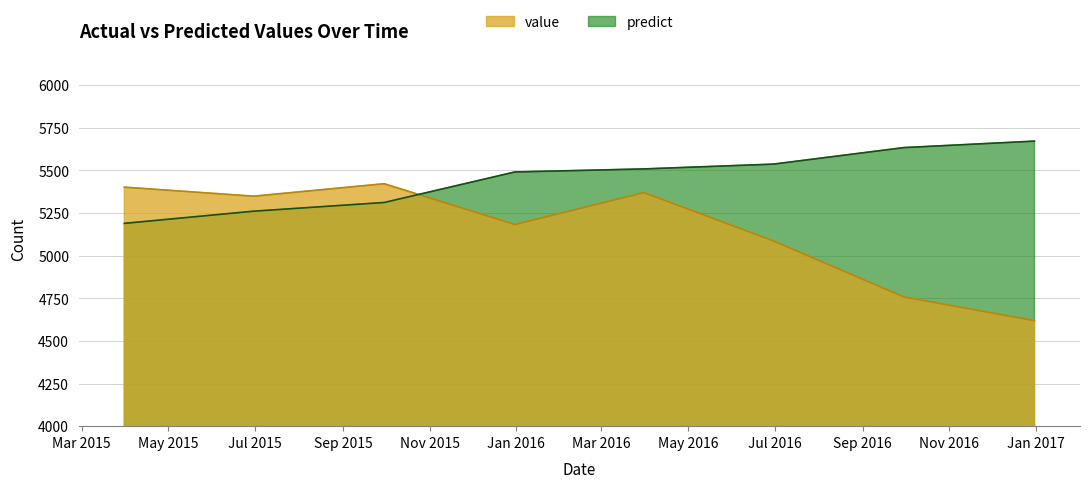

Which label corresponds to the largest value in the chart?

2016-12-31